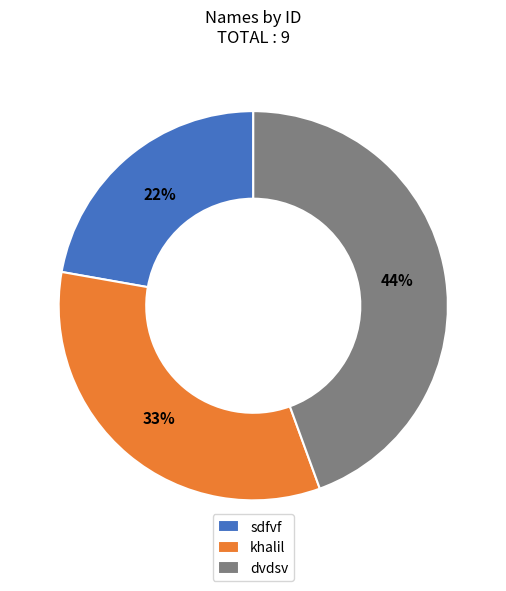

True or false: dvdsv accounts for 44% of the total.

True